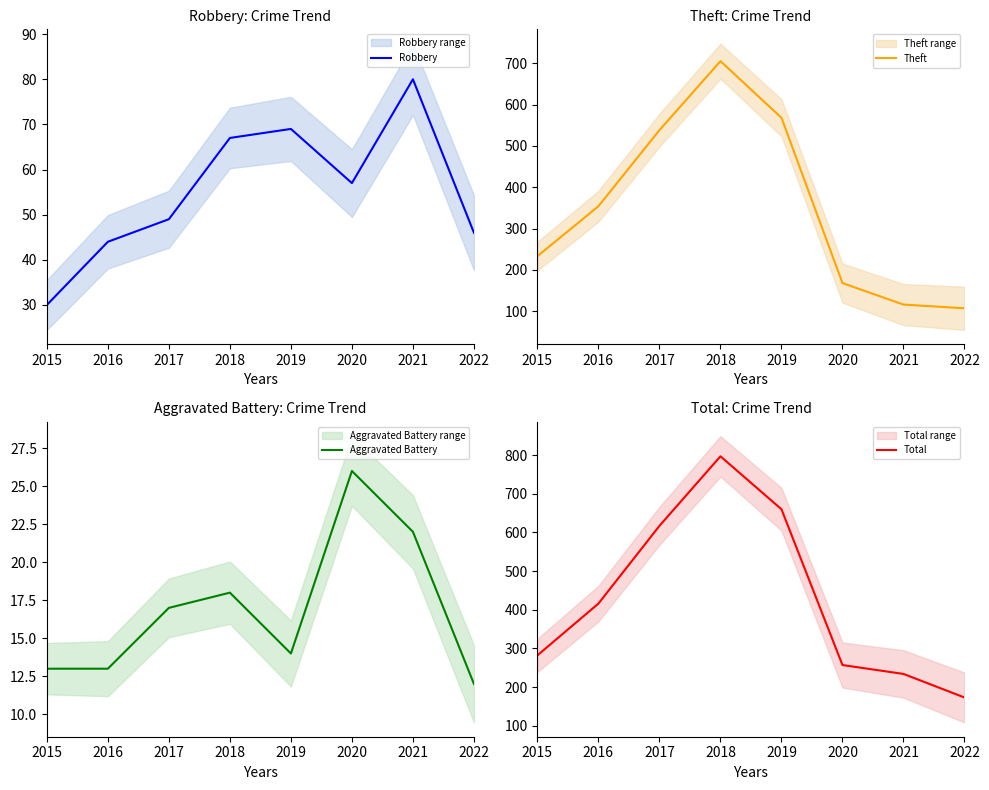

Reading left to right, what are all the values shown in this chart?

Robbery: 2015=30	2016=44	2017=49	2018=67	2019=69	2020=57	2021=80	2022=46
Theft: 2015=233	2016=354	2017=538	2018=705	2019=568	2020=168	2021=116	2022=107
Aggravated Battery: 2015=13	2016=13	2017=17	2018=18	2019=14	2020=26	2021=22	2022=12
Total: 2015=282	2016=416	2017=617	2018=797	2019=660	2020=257	2021=234	2022=173